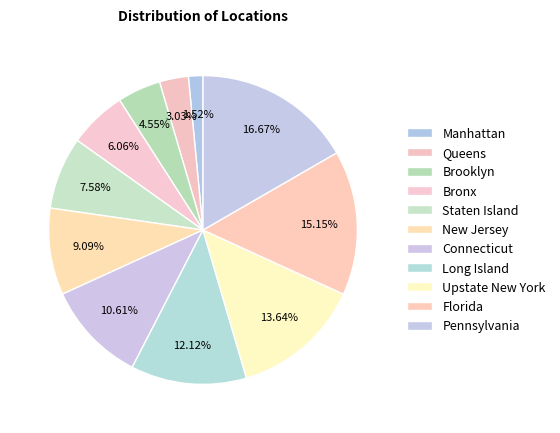

Which has a higher value, Florida or Staten Island?

Florida